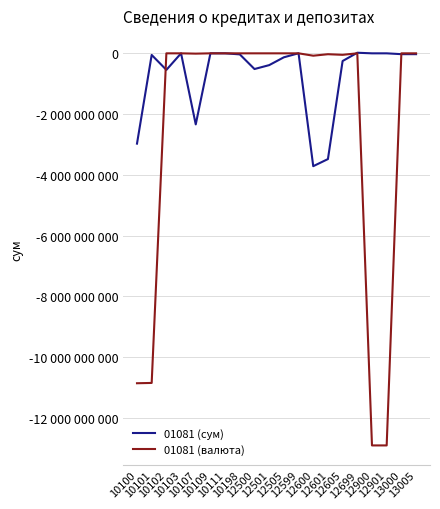

What is the sum of the 01081 (сум) values at 10111 and 12501?

-388155982.8